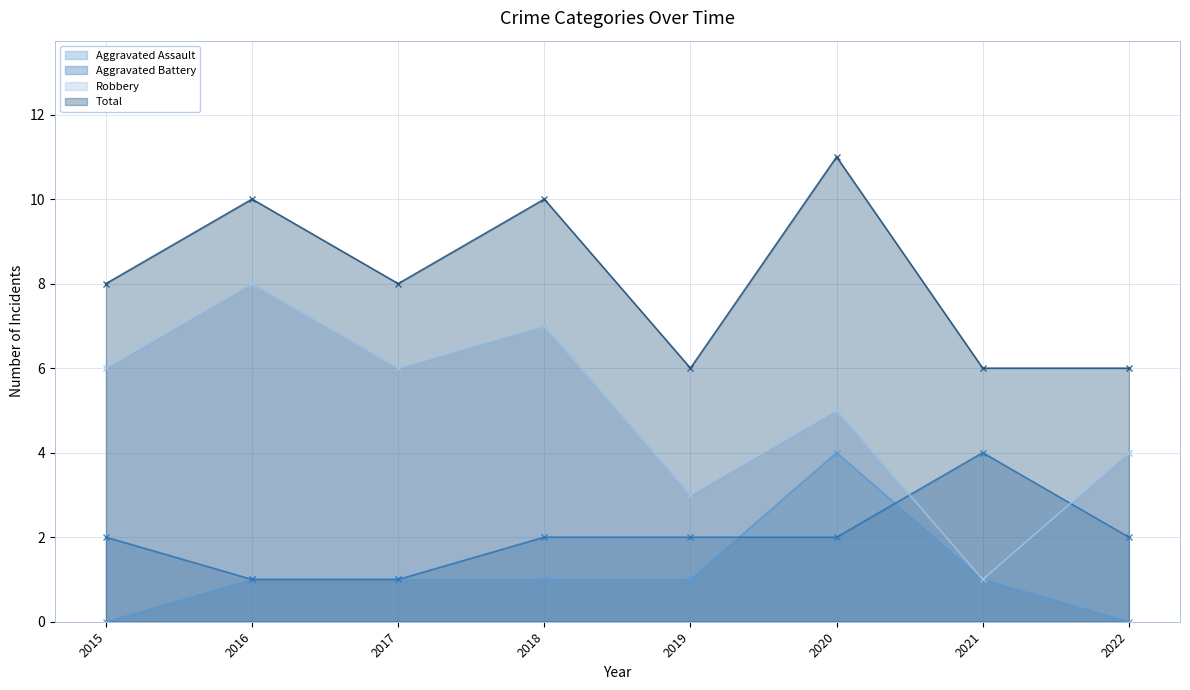

Between 2017 and 2020, which series saw the biggest shift?

Aggravated Assault line